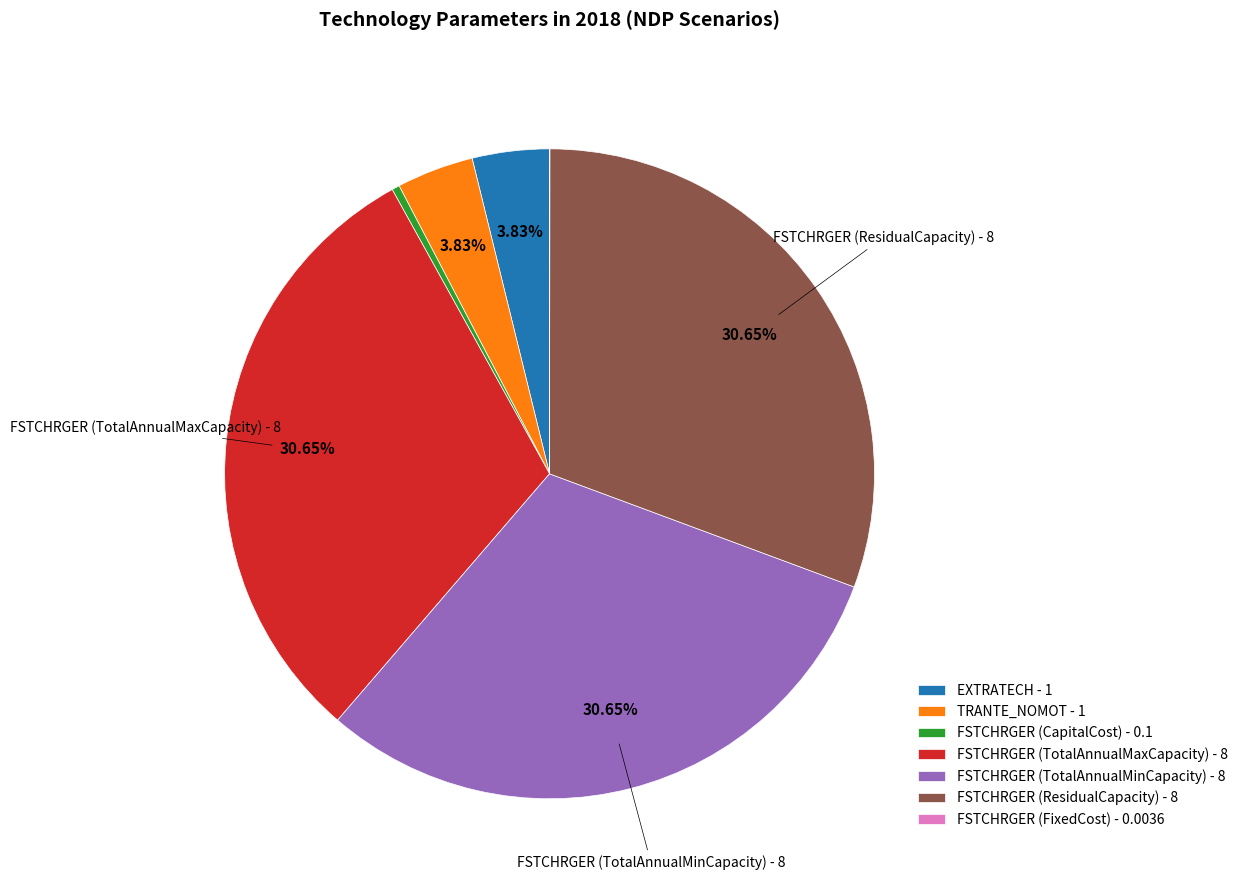

Is the sum of FSTCHRGER (CapitalCost) - 0.1 and FSTCHRGER (ResidualCapacity) - 8 greater than half?

No